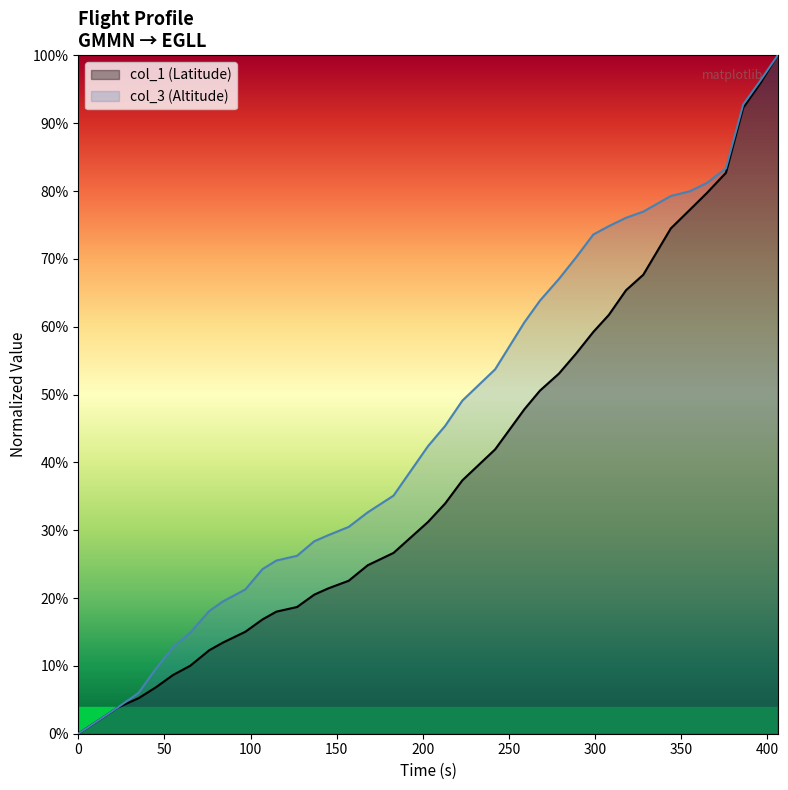

How many lines are shown in the chart?

2